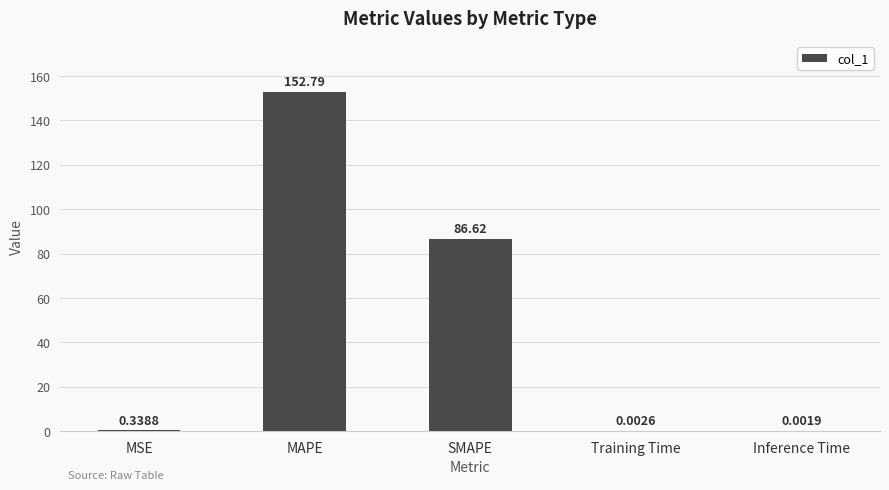

How many distinct data groups are displayed?

1